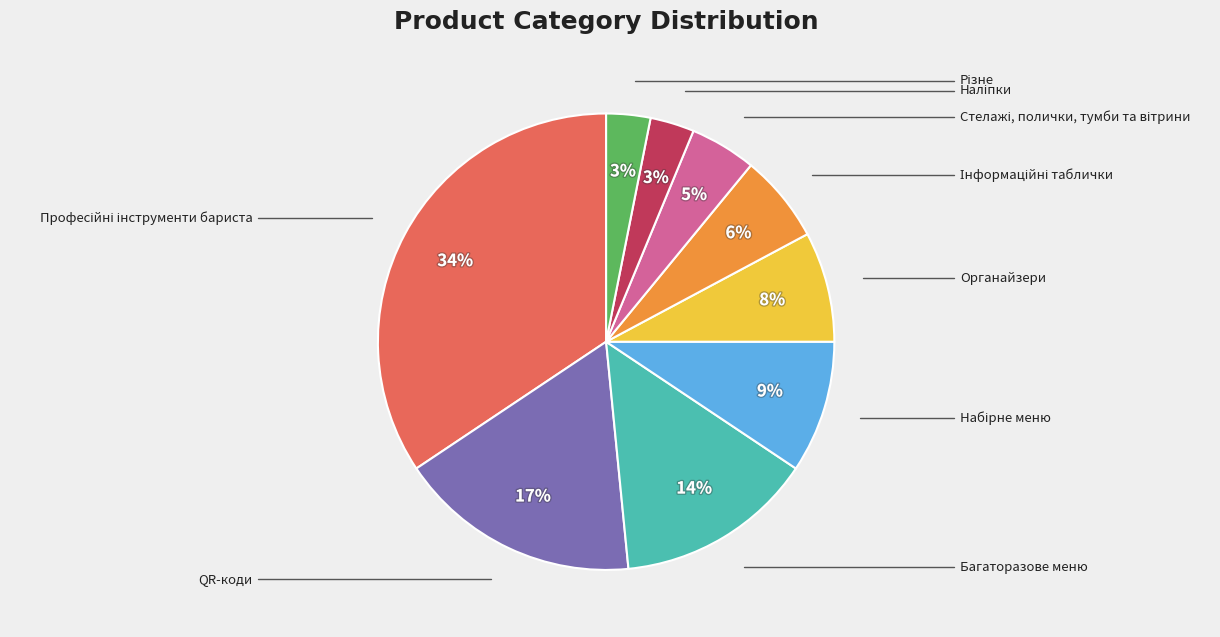

How many segments does this pie chart have?

9